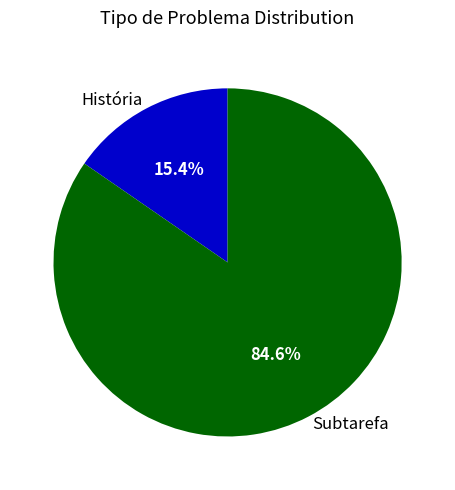

How many slices are in this pie chart?

2